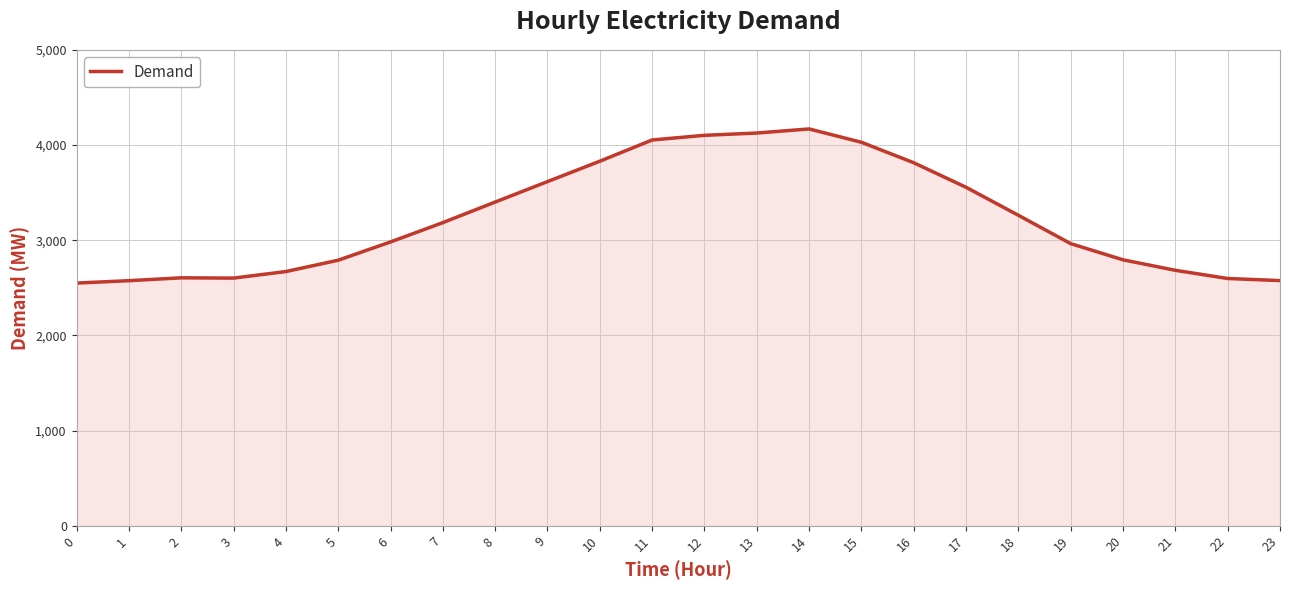

Which has a higher value, 19 or 12?

12